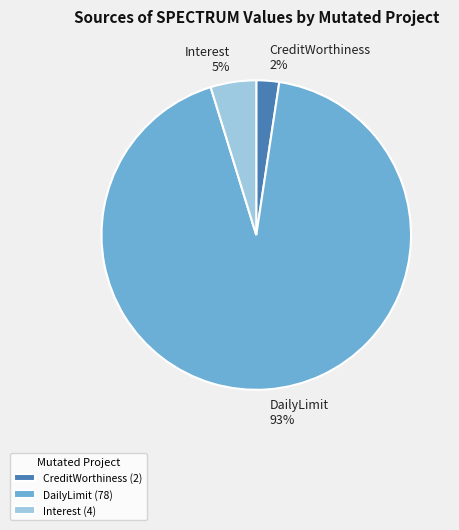

How many slices are in this pie chart?

3